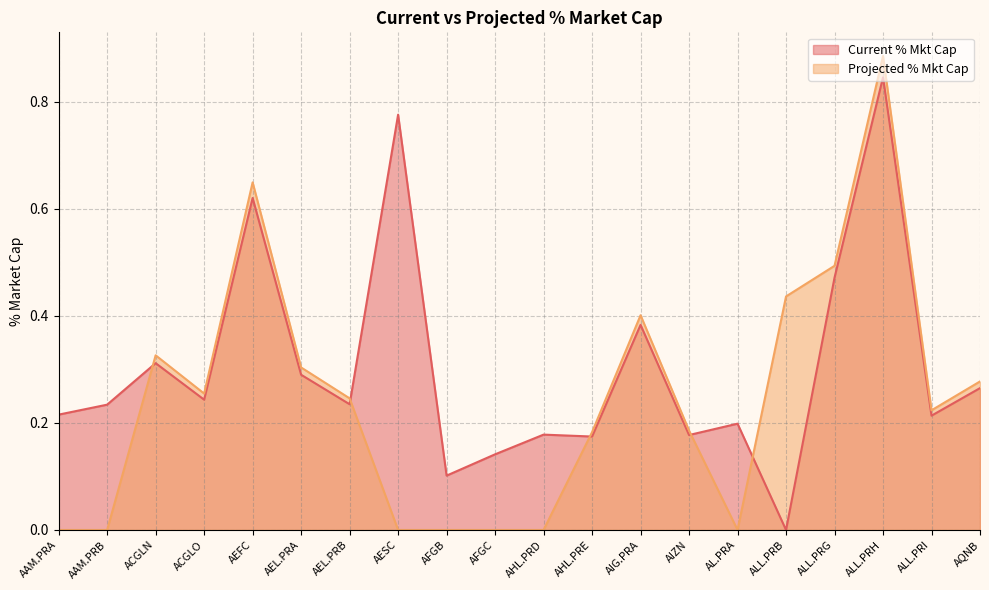

Which series has the largest total across all categories?

Current % Mkt Cap